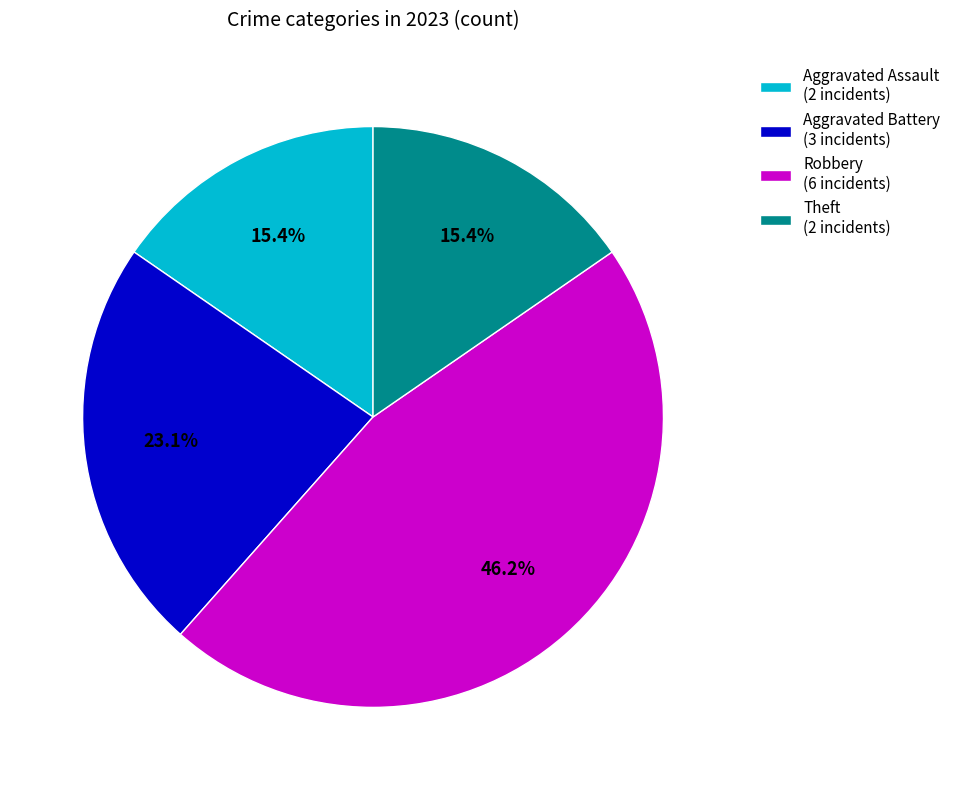

To the nearest percent, what is the difference between the Aggravated Battery and Robbery slice percentages?

23%